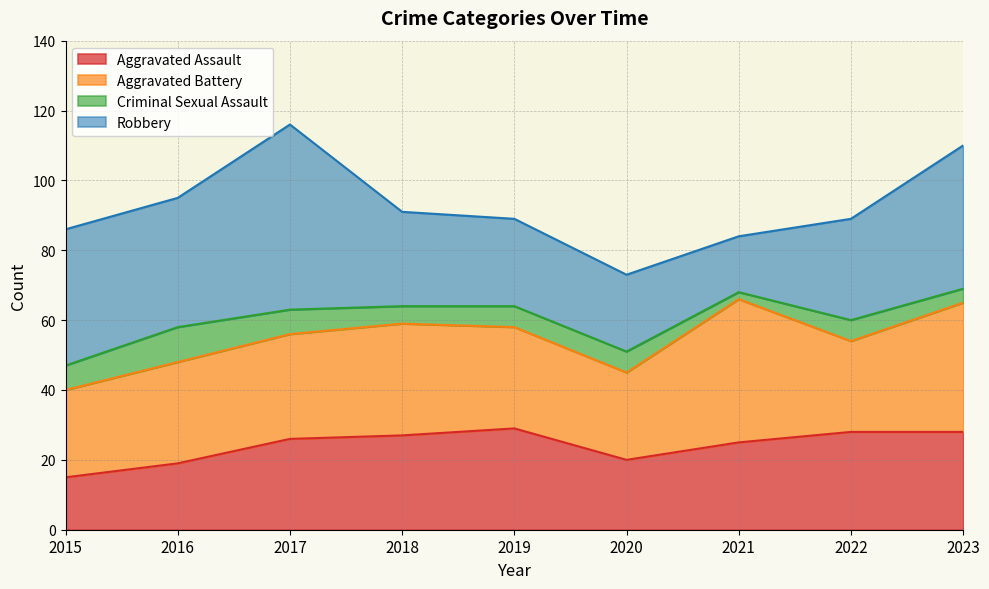

Which series has the widest spread of values?

Robbery